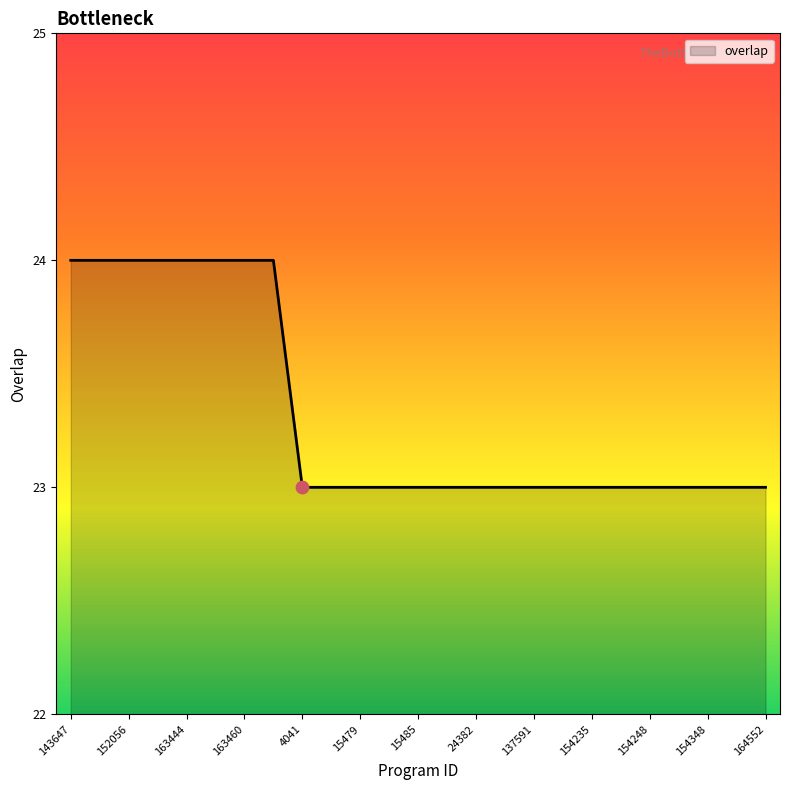

What is the greatest value displayed?

24